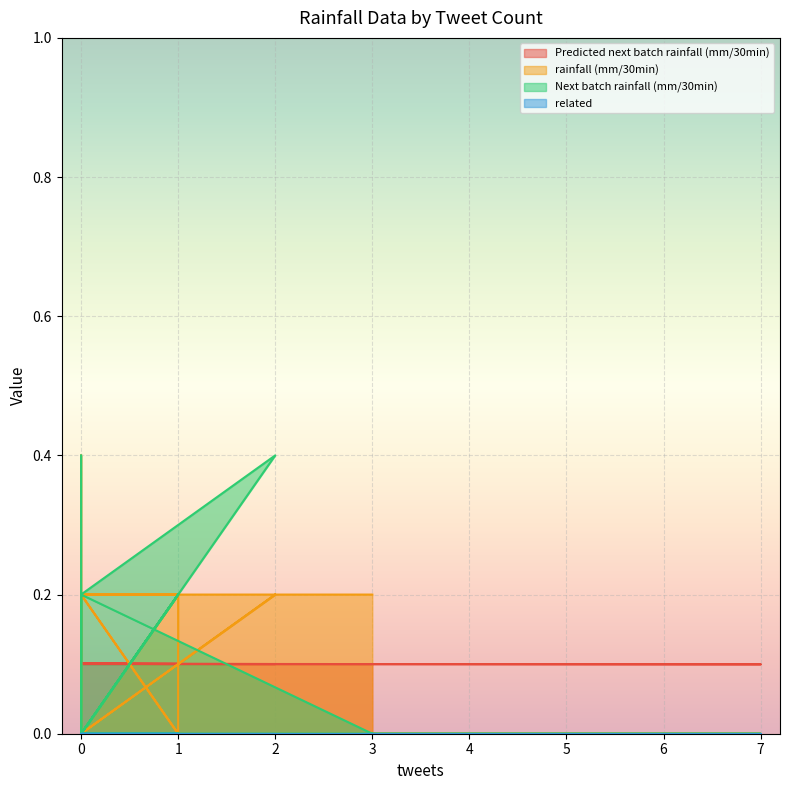

Rank the categories by Predicted next batch rainfall (mm/30min) value from lowest to highest.

7, 3, 2, 1, 1, 1, 1, 0, 0, 0, 0, 0, 0, 0, 0, 0, 0, 0, 0, 0